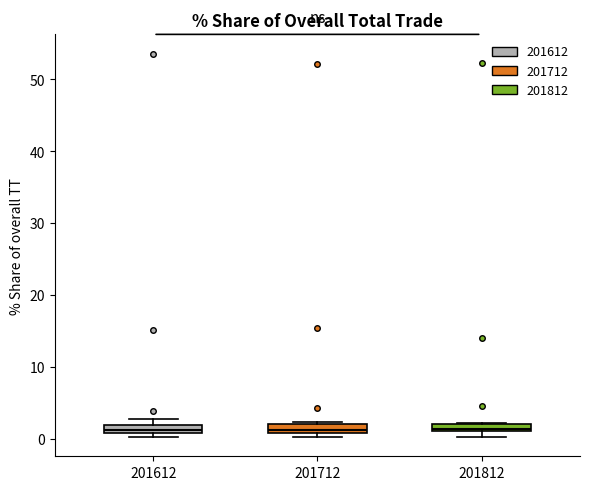

Where is the lower edge of the box at x = 201712 on the y-axis? The values are not printed on the chart, so give them approximately, as read against the axis.

1